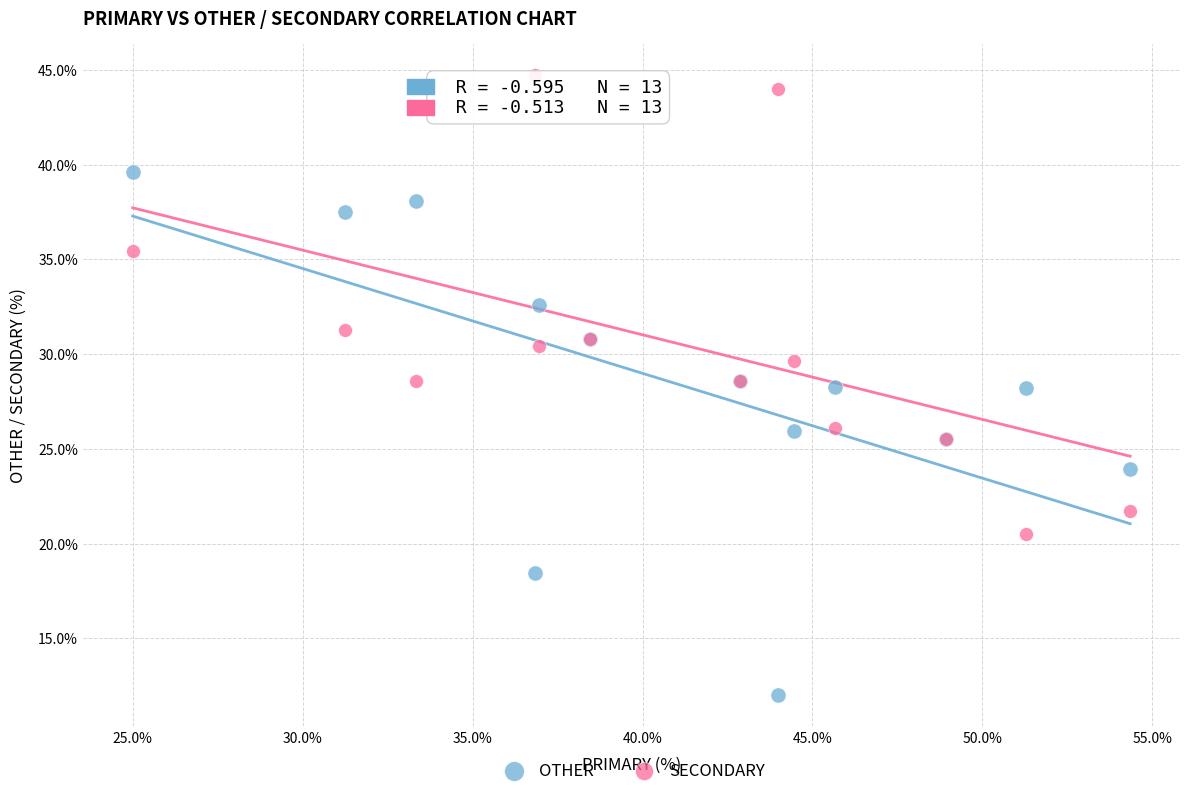

Which series reaches the minimum Y coordinate?

OTHER